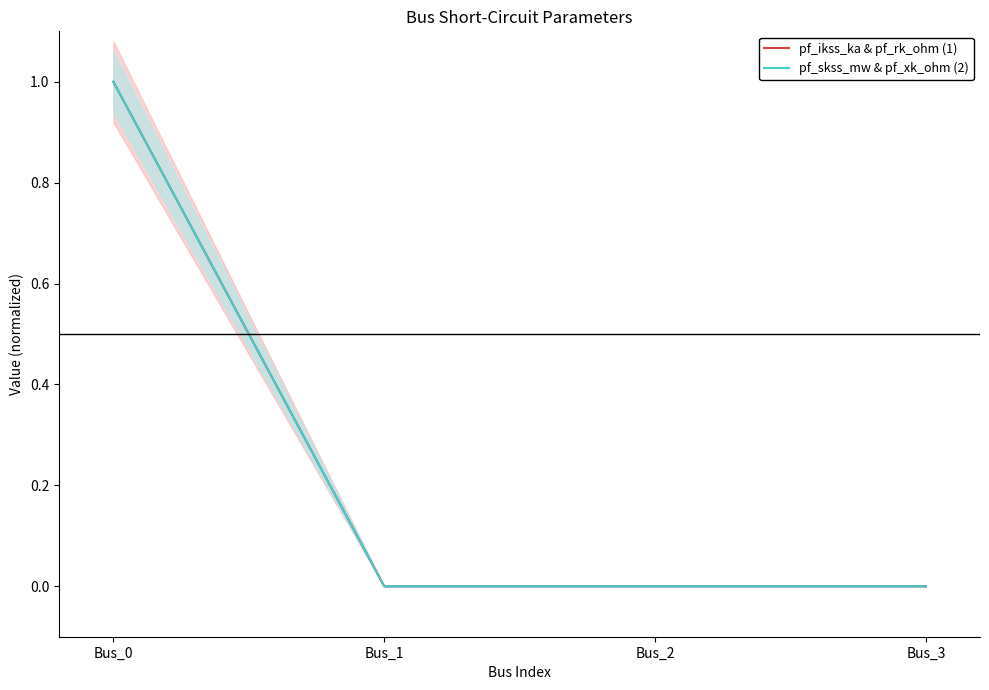

True or false: pf_skss_mw & pf_xk_ohm (2) has more than 2 interior local peaks.

False